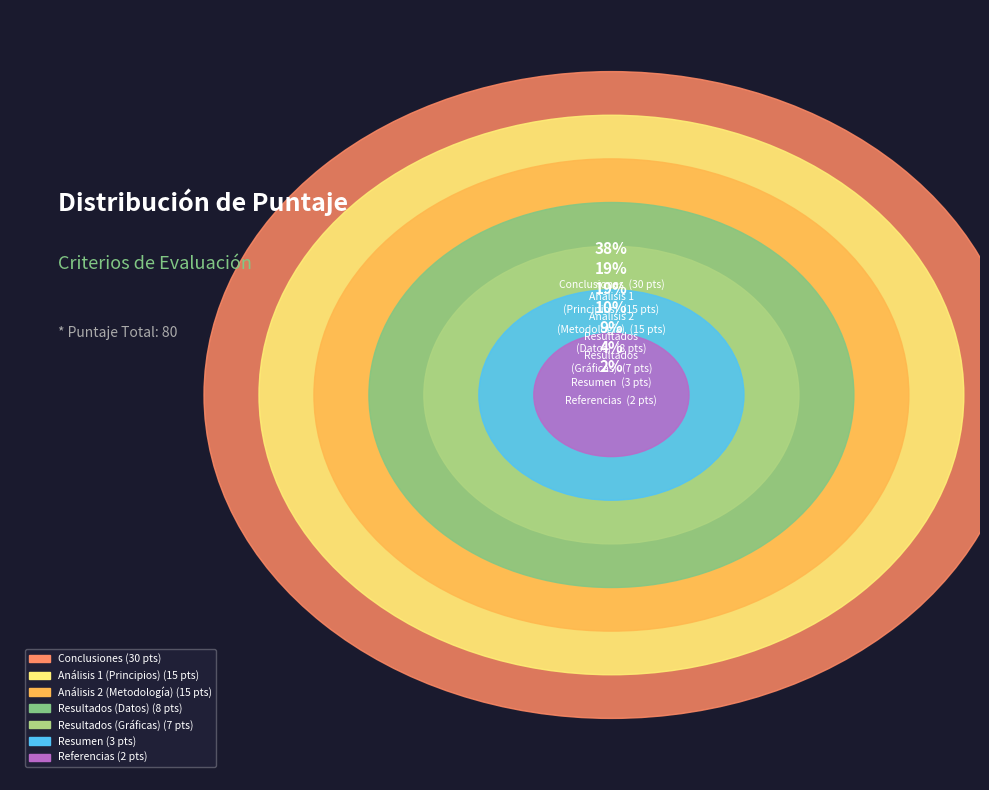

True or false: Resumen accounts for 4% of the total.

True